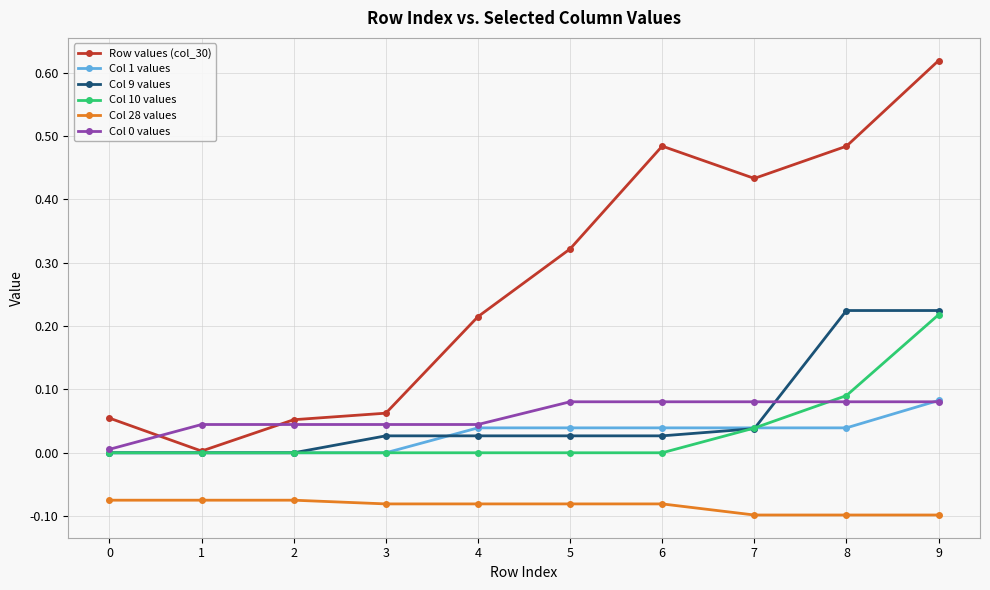

Count the Col 1 values values in the range 0 to 1.

10